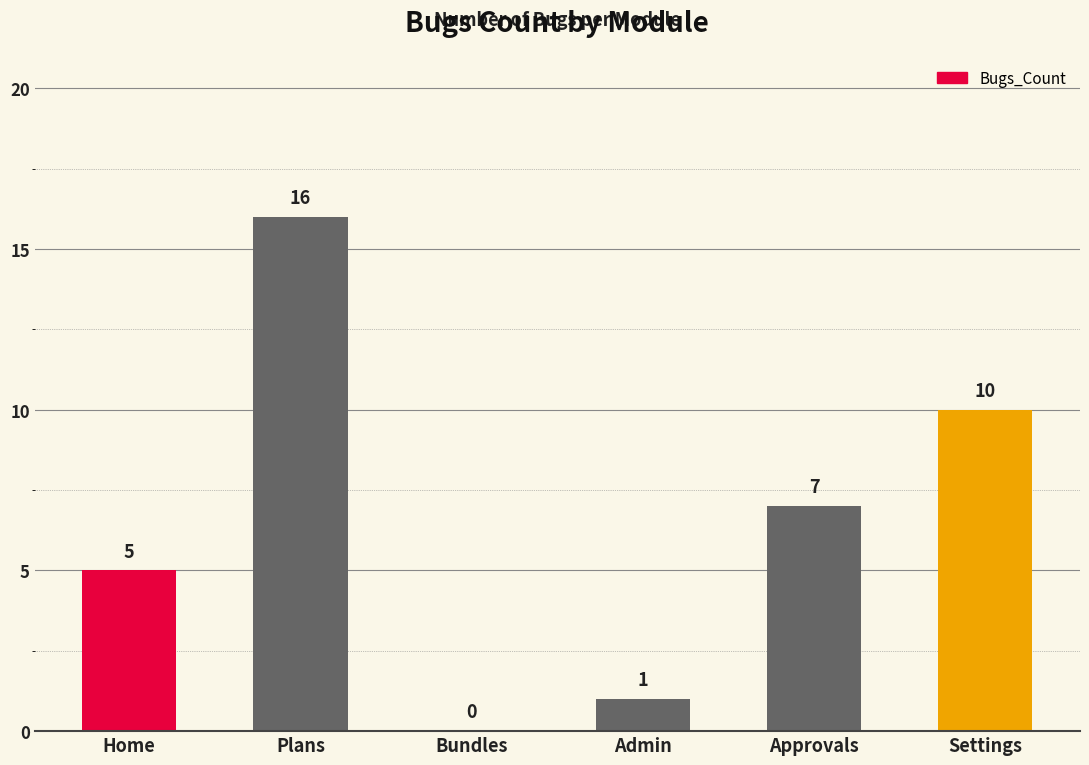

Where does the data first go above 7?

Plans